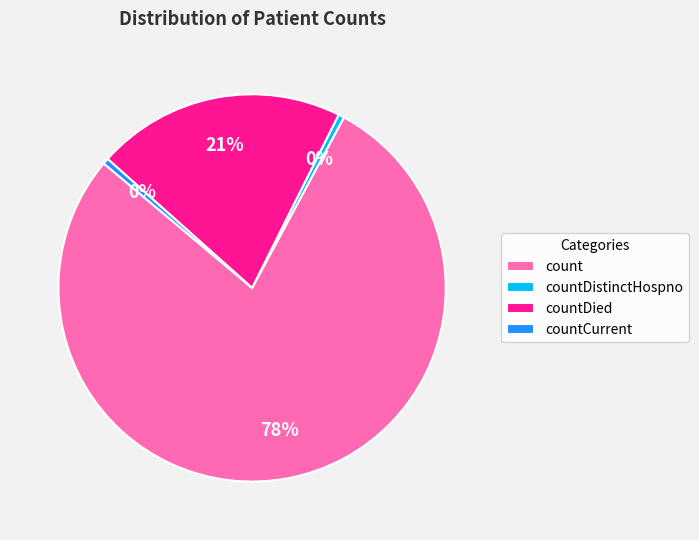

Do countCurrent and countDistinctHospno together represent more than half of the pie?

No